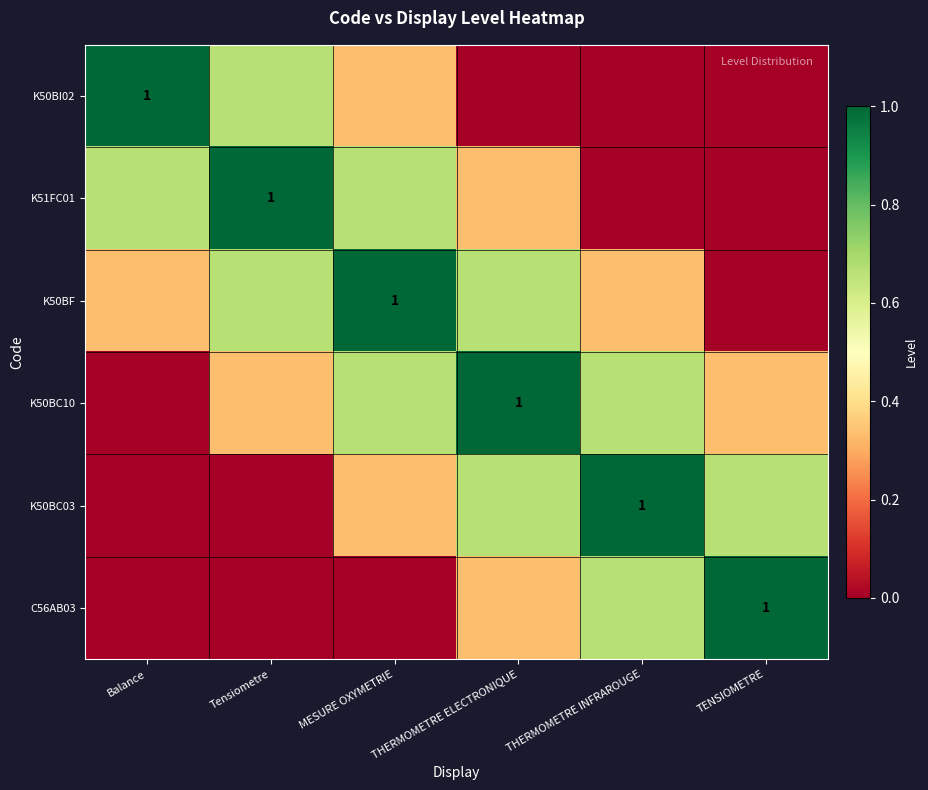

How many values in K50BC10 are above zero?

5